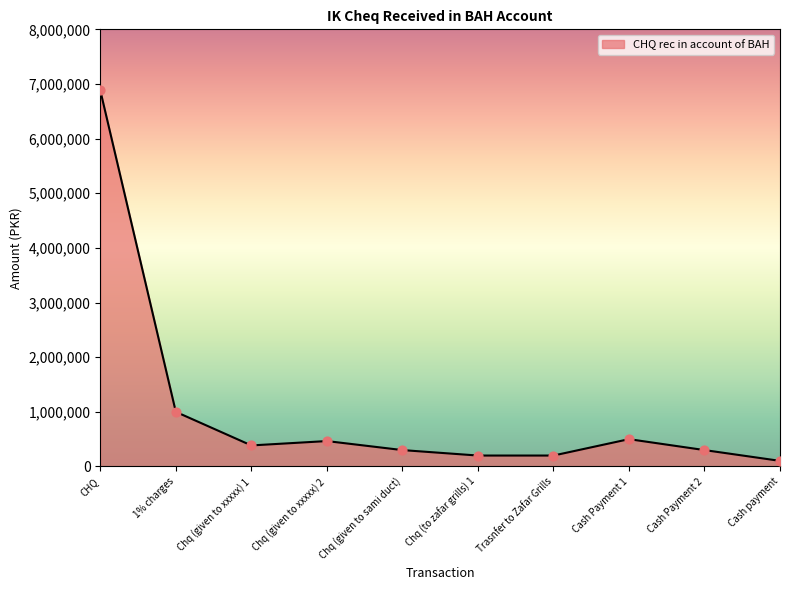

Approximately how many times larger is the value at Chq (given to xxxxx) 2 compared to Trasnfer to Zafar Grills?

2.3